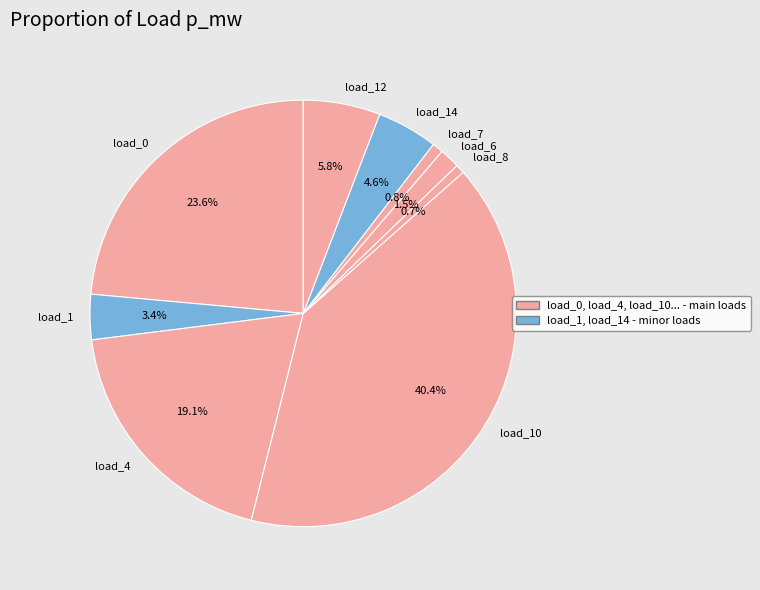

What is the largest slice in the pie chart?

load_10